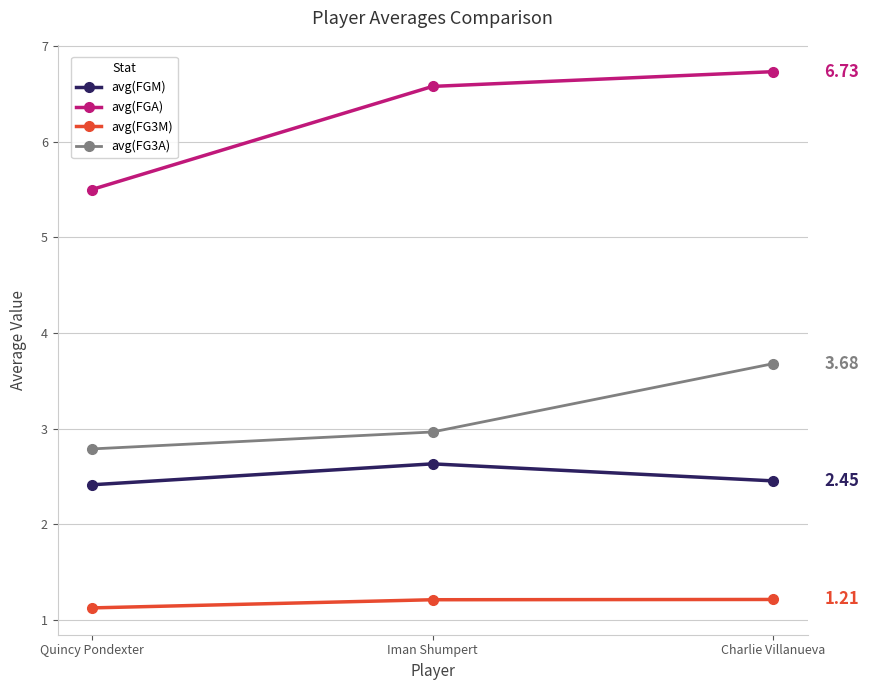

What is the value of the avg(FGA) point at the 1st from the left?

5.5